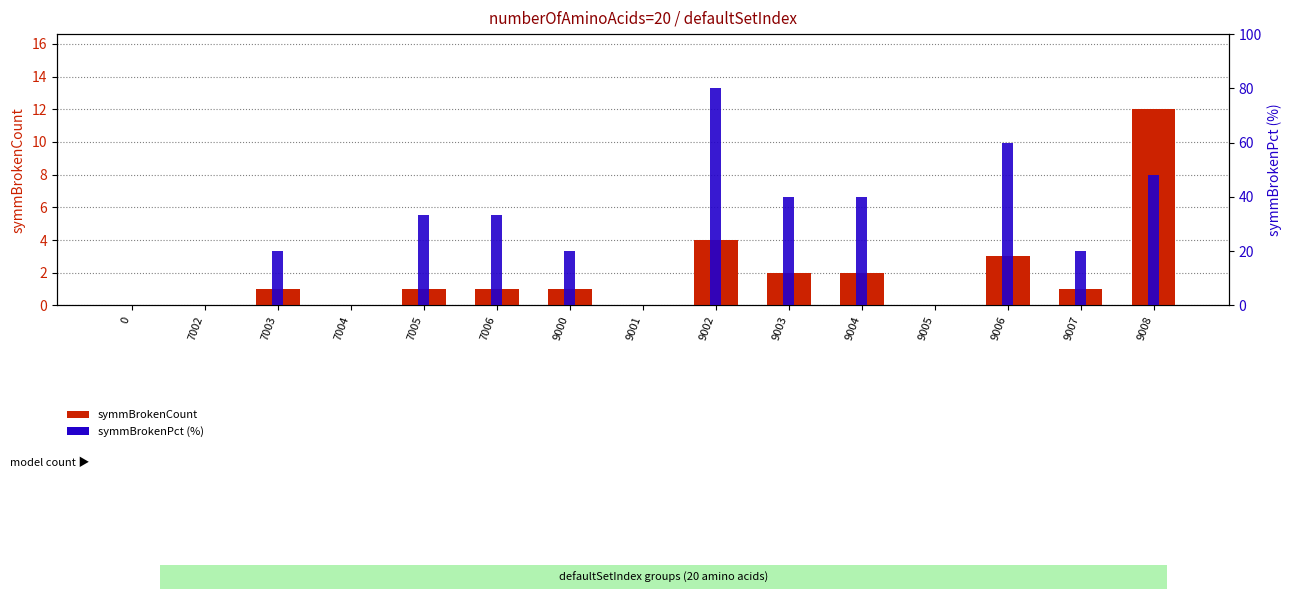

What is the total value across all series at 7006?

34.3